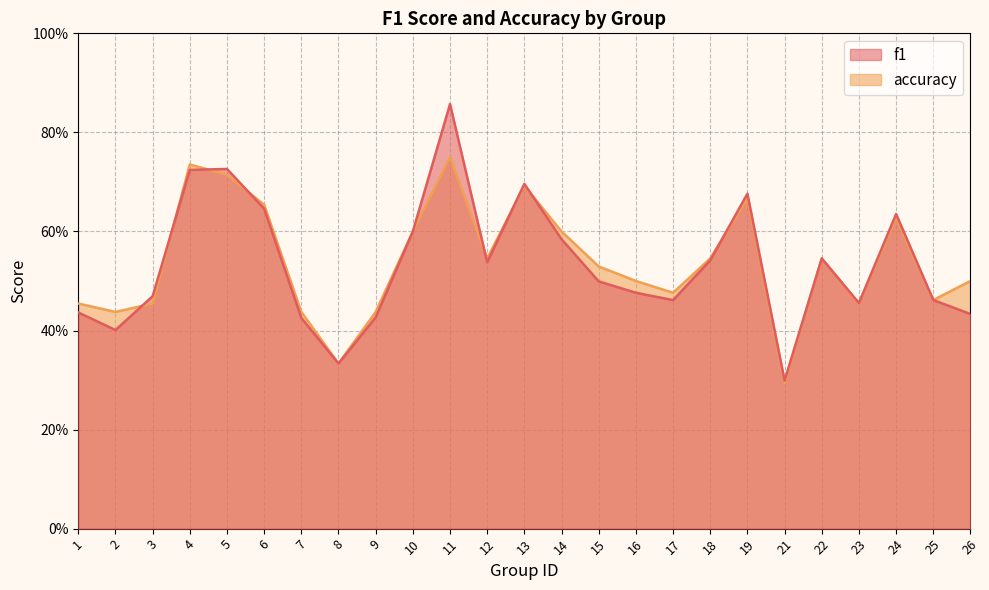

Reading left to right, what are all the values shown in this chart?

f1: 0.4	0.4	0.5	0.7	0.7	0.6	0.4	0.3	0.4	0.6	0.9	0.5	0.7	0.6	0.5	0.5	0.5	0.5	0.7	0.3	0.5	0.5	0.6	0.5	0.4
accuracy: 0.5	0.4	0.5	0.7	0.7	0.7	0.4	0.3	0.4	0.6	0.8	0.5	0.7	0.6	0.5	0.5	0.5	0.5	0.7	0.3	0.5	0.5	0.6	0.5	0.5